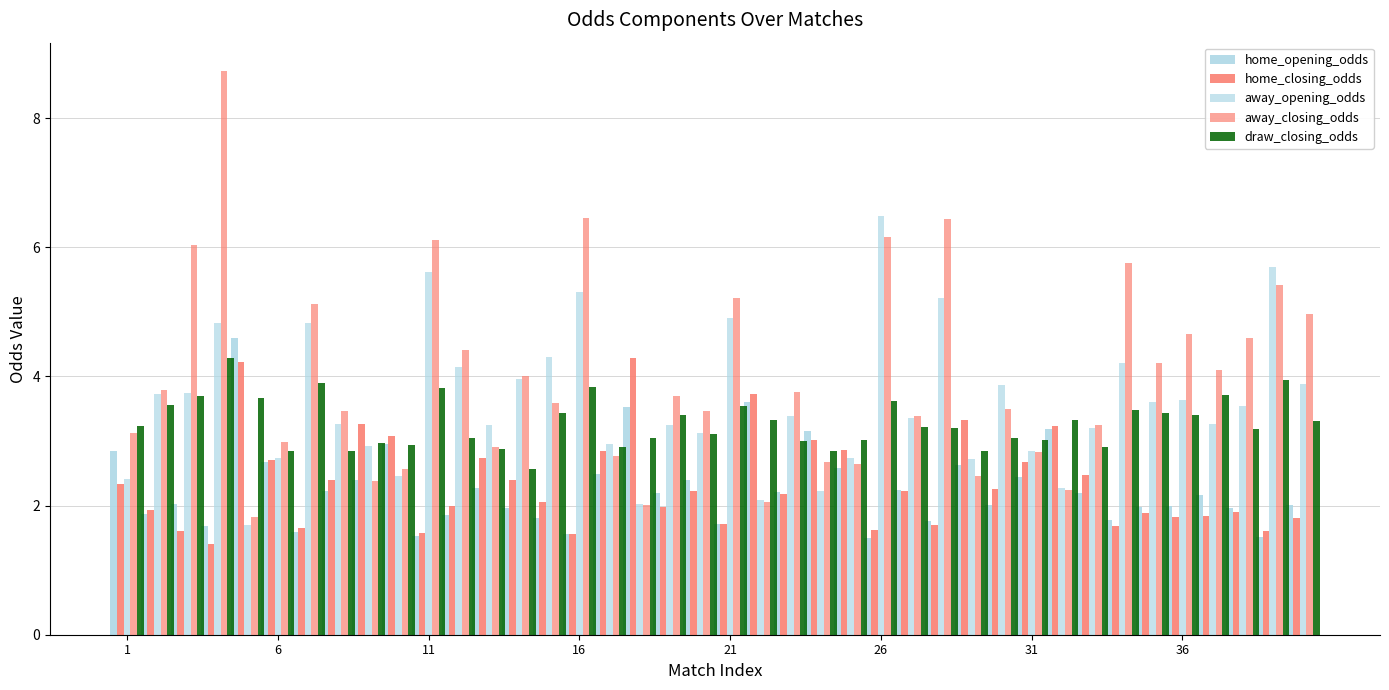

How many distinct data groups are displayed?

5